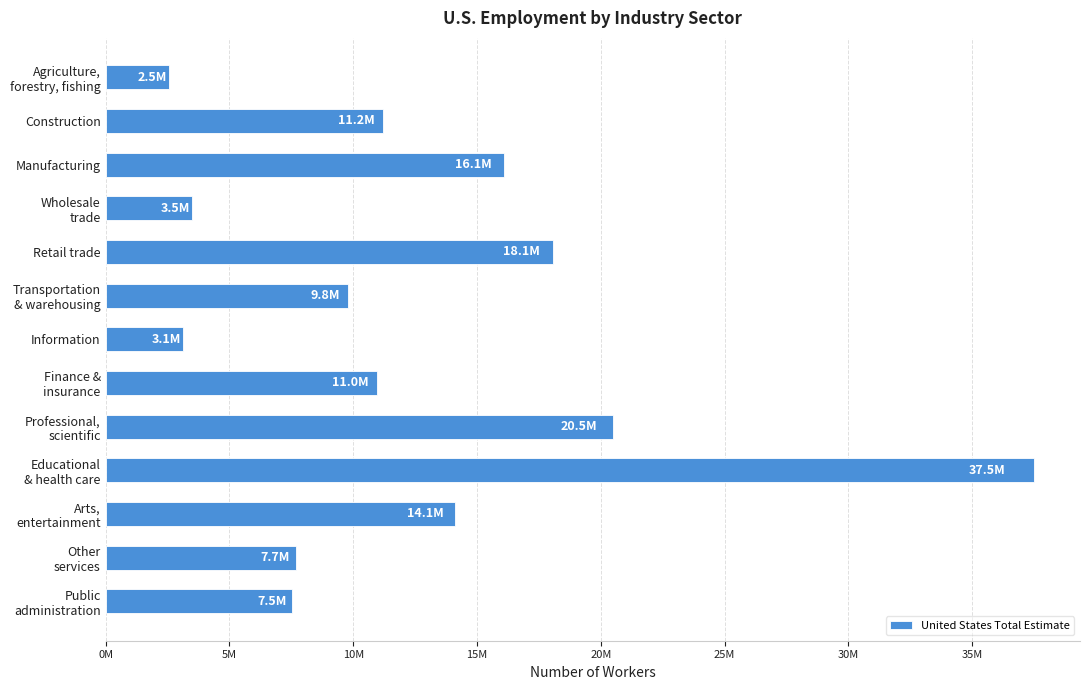

What is the difference between the second highest and minimum values?

17927284